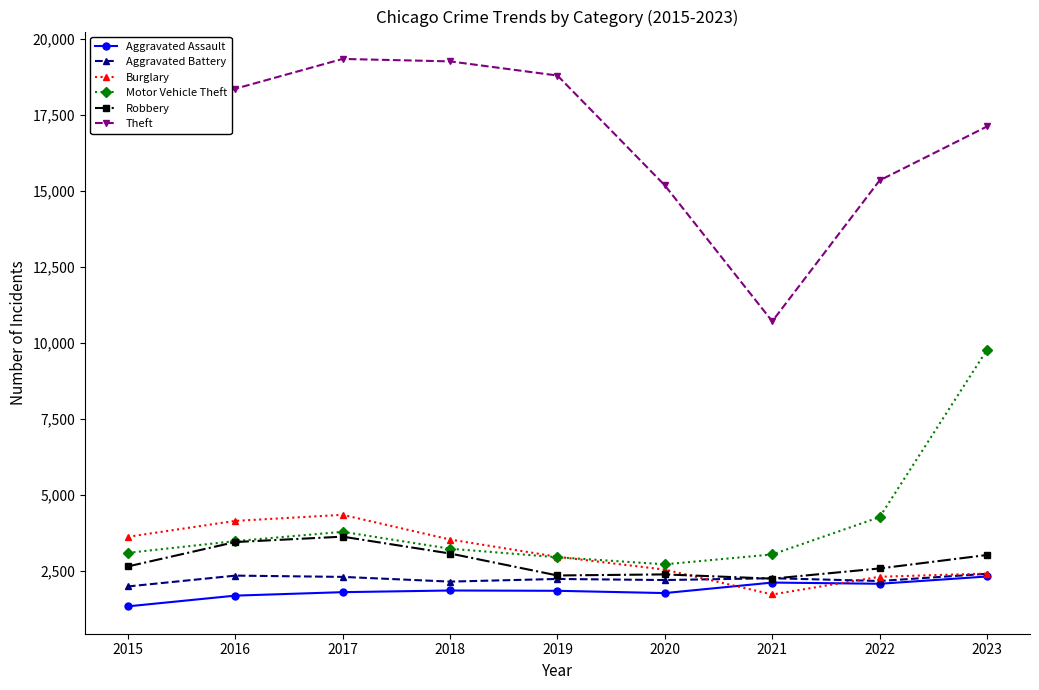

Which series changed the most between 2017 and 2022?

Theft